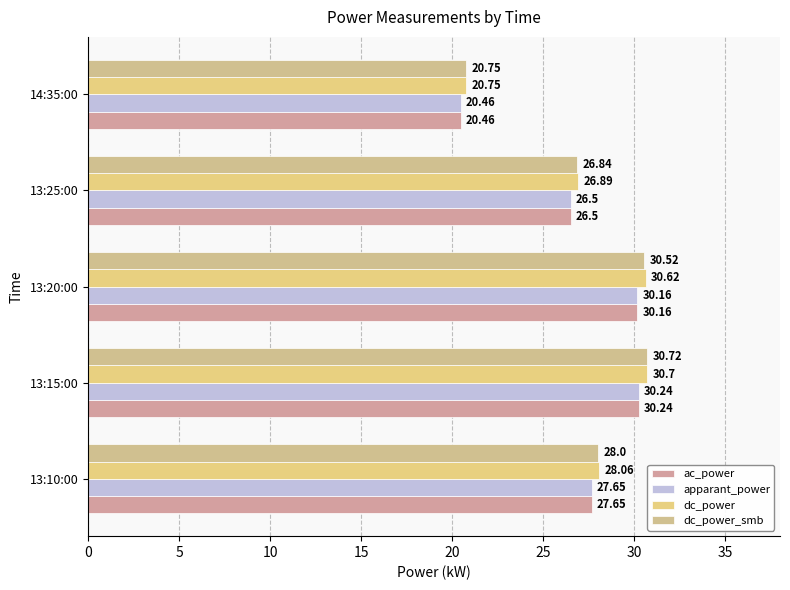

How many distinct data groups are displayed?

4